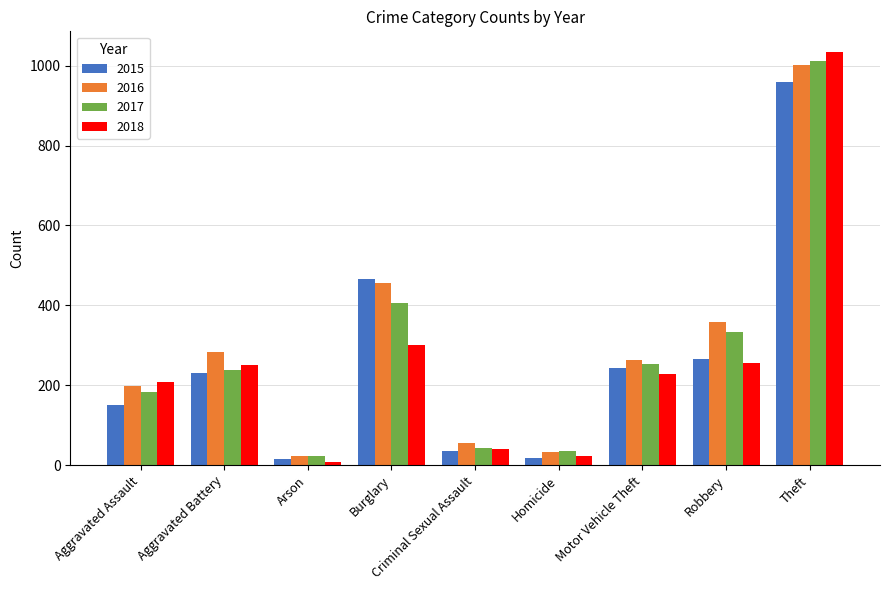

What is the highest value of the 2015 series?

958